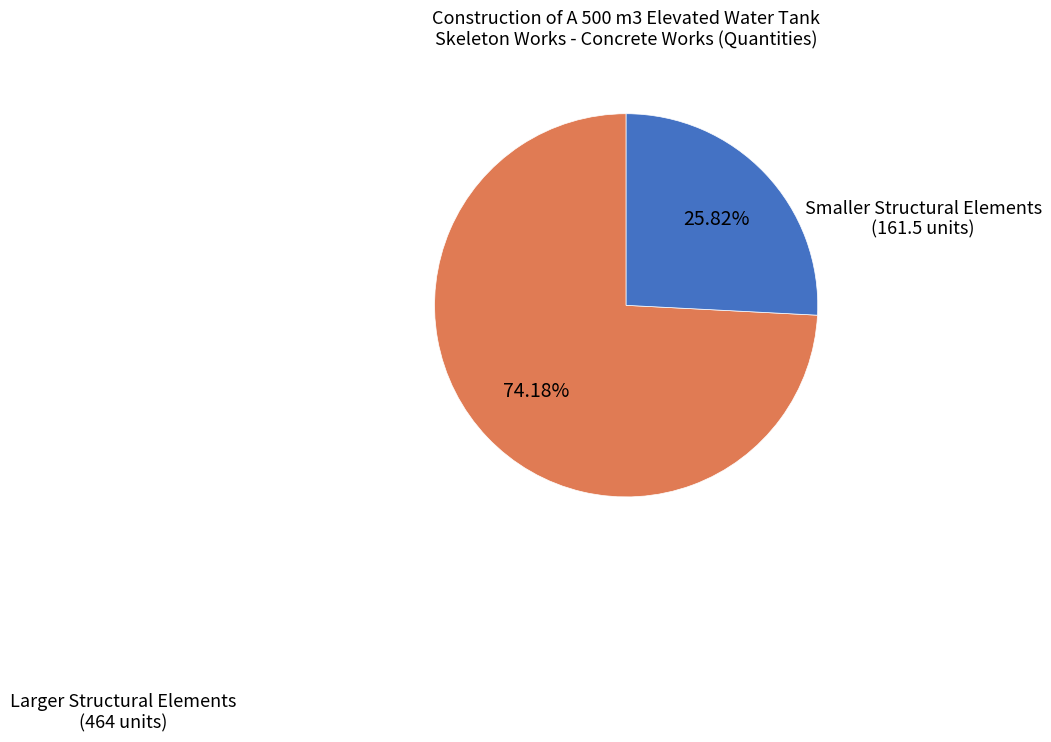

Rank the categories by value from lowest to highest.

Smaller Structural Elements (161.5 units), Larger Structural Elements (464 units)